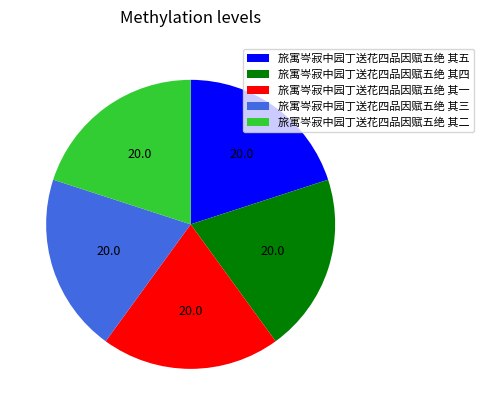

True or false: 旅寓岑寂中园丁送花四品因赋五绝 其三 accounts for 20% of the total.

True